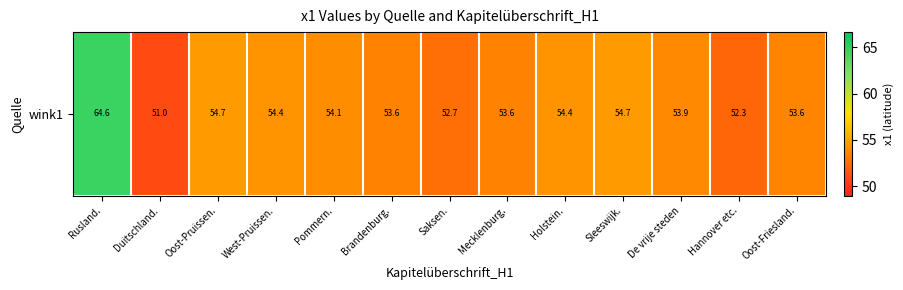

What is the smallest value displayed?

51.0